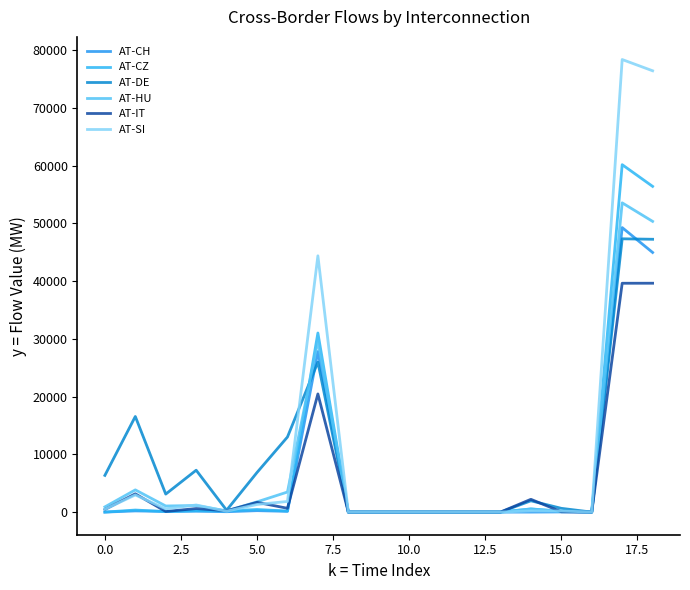

What is the greatest value displayed?

78359.3